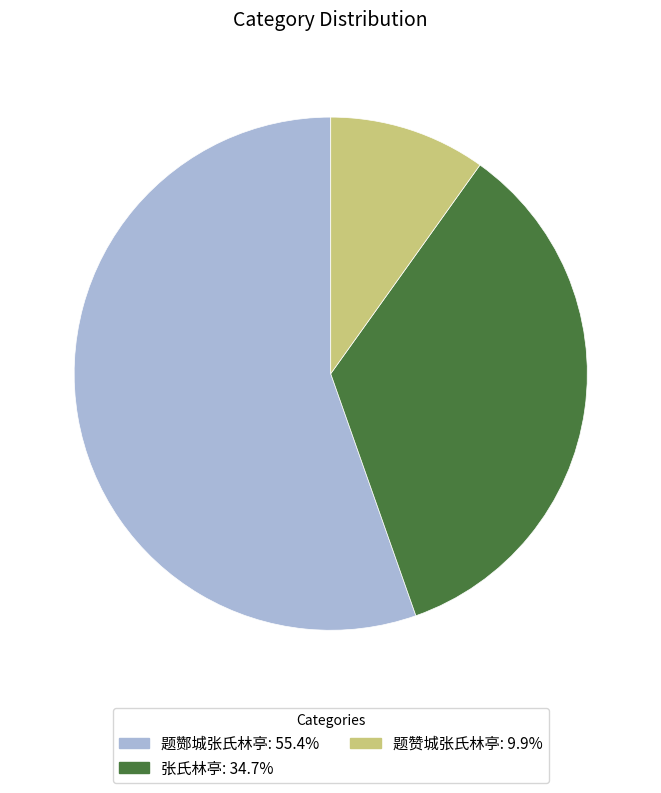

The 题酂城张氏林亭 slice represents 55% of the pie. True or false?

True